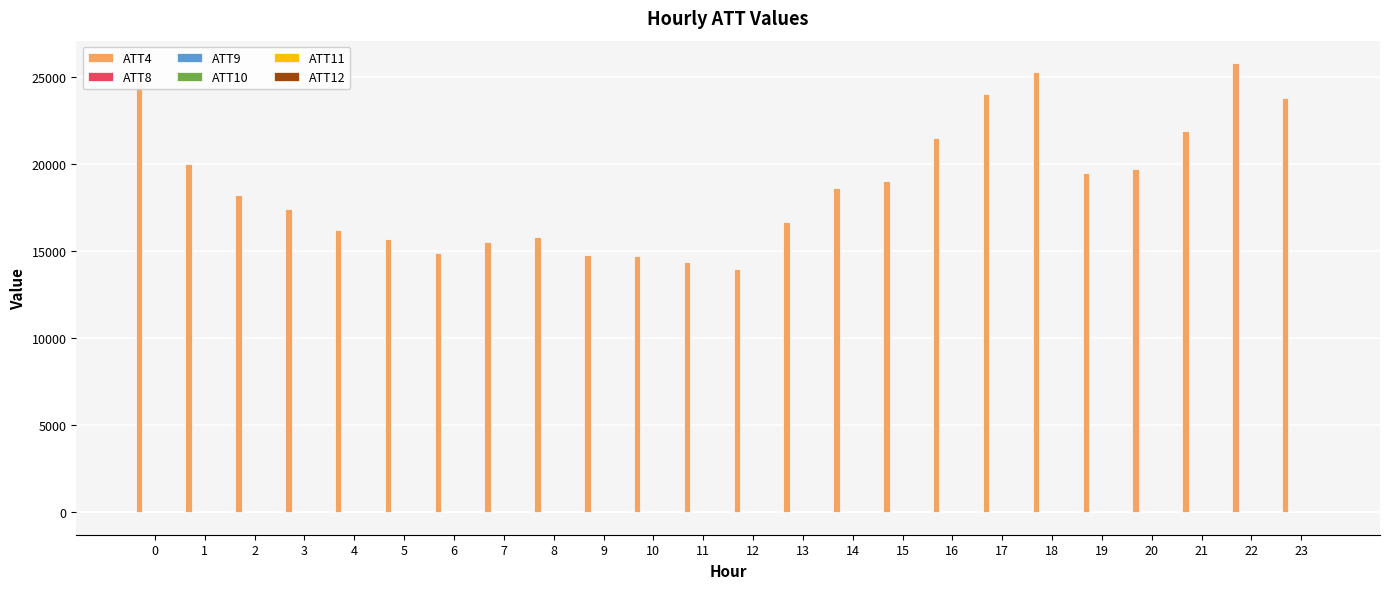

What is the maximum value shown in the chart?

25800.0